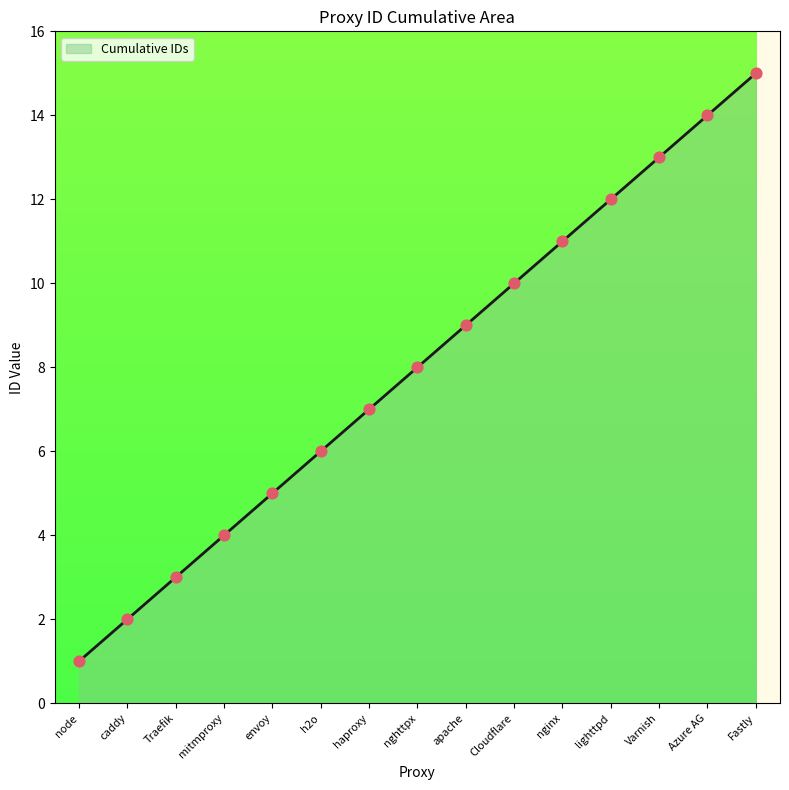

What is the change in value from caddy to nghttpx?

+6